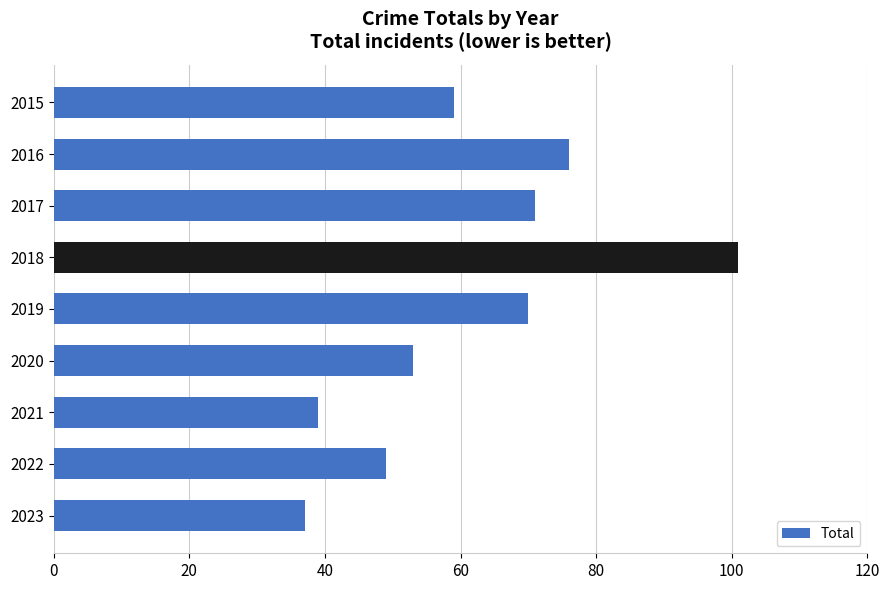

Rank the categories by value from lowest to highest.

2023, 2021, 2022, 2020, 2015, 2019, 2017, 2016, 2018